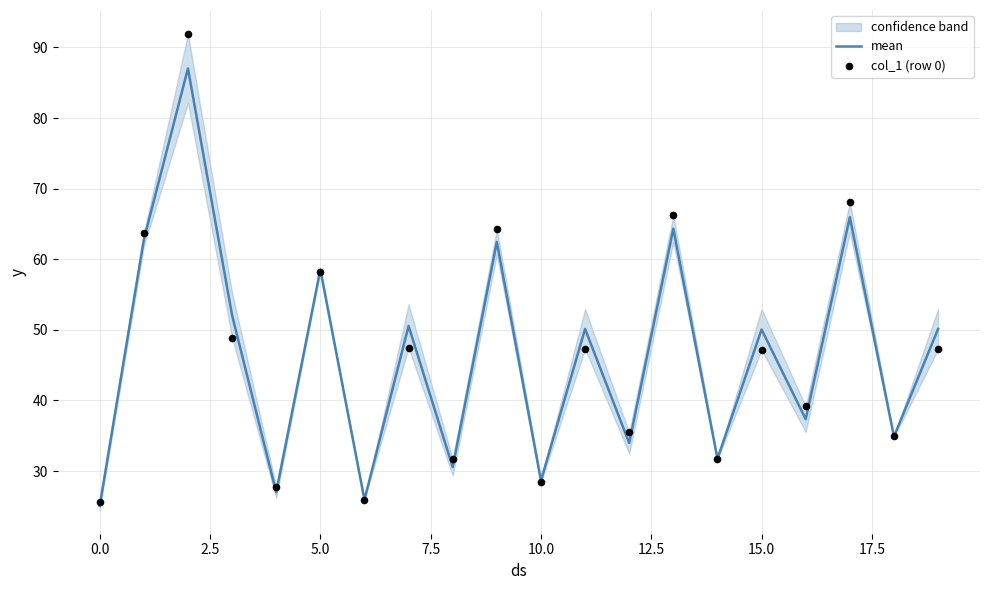

What is the total value across all series at 10?

57.0